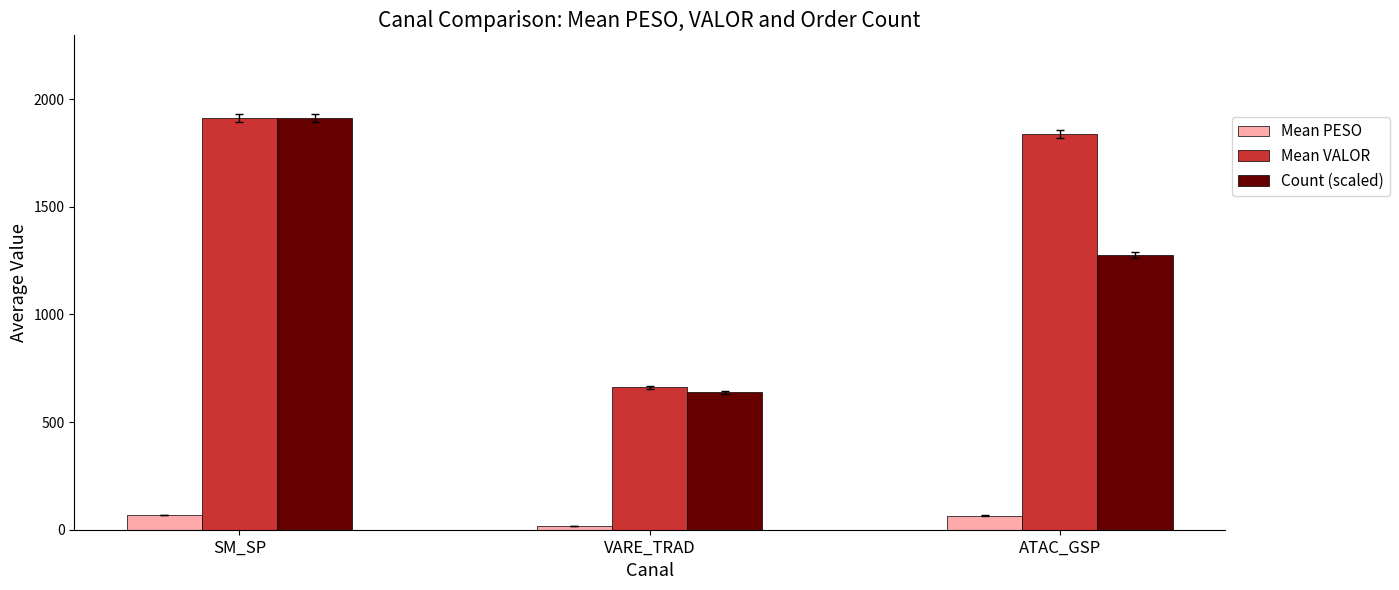

The Count (scaled) series shows 1275.4 at ATAC_GSP. True or false?

True